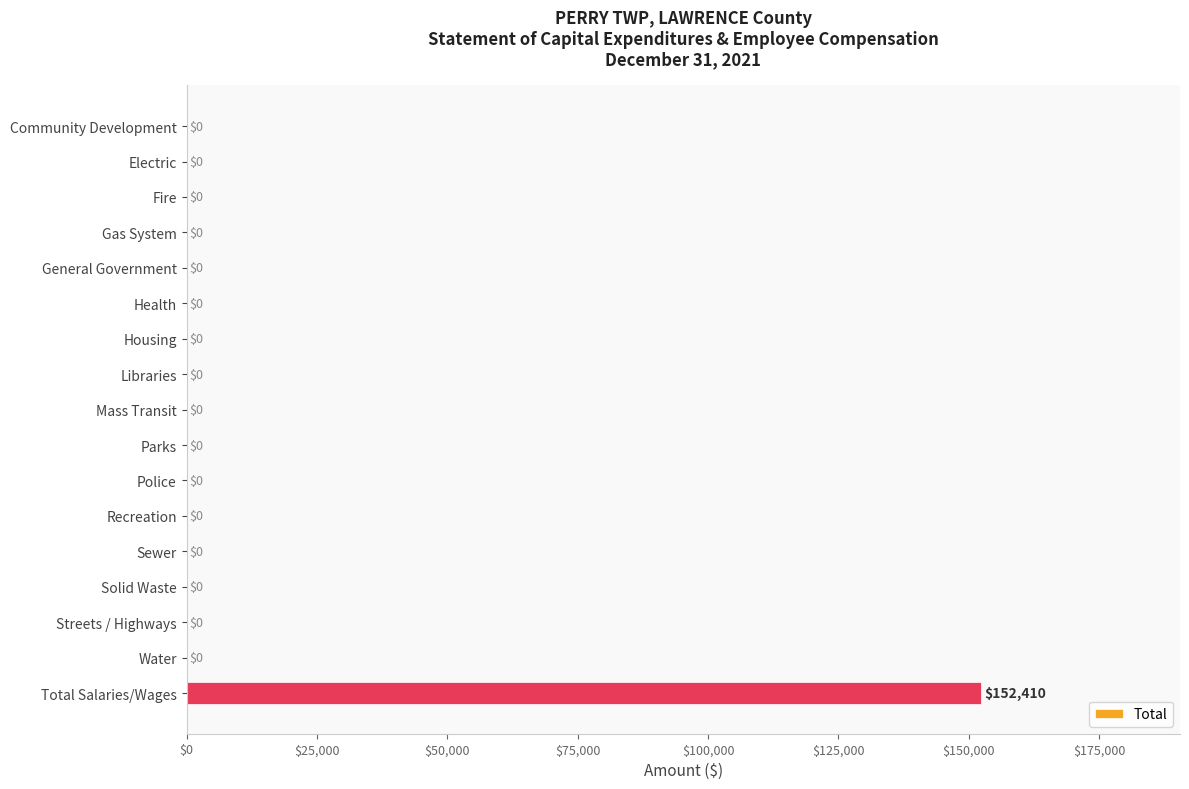

What is the sum of all values?

152410